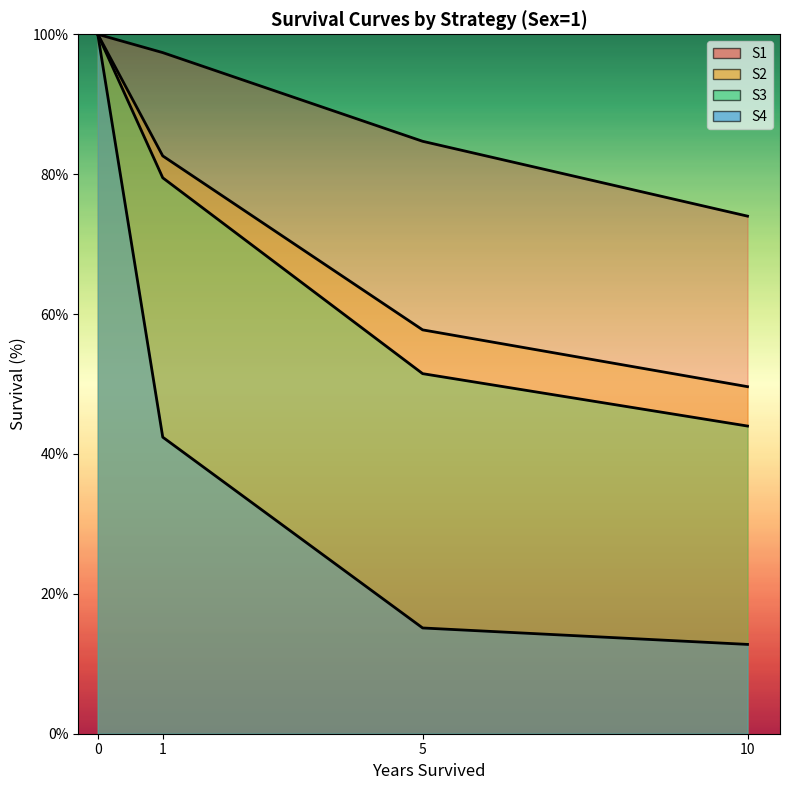

Which series has the largest total across all categories?

S1